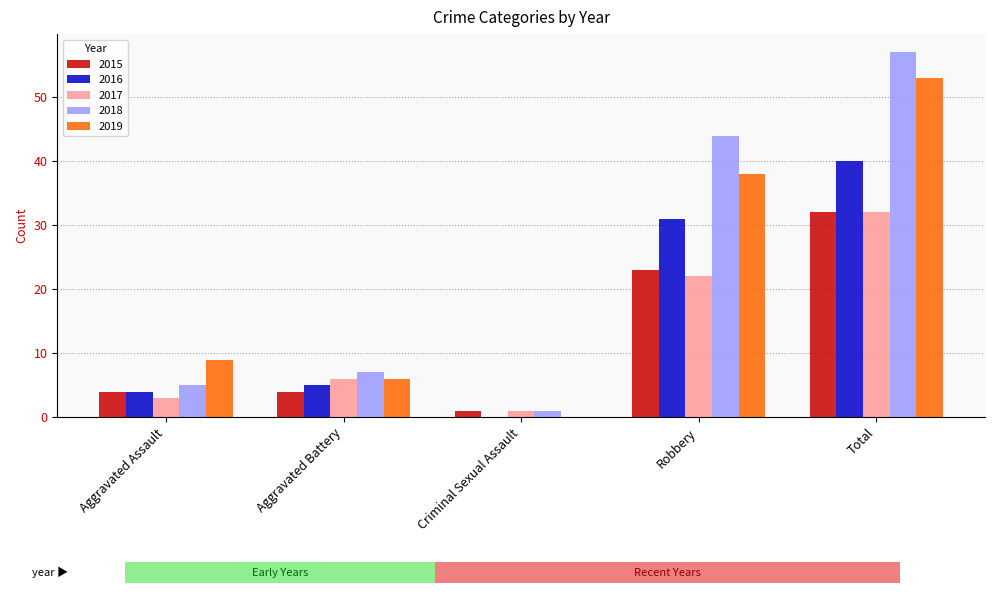

What is the average value of the 2016 series?

16